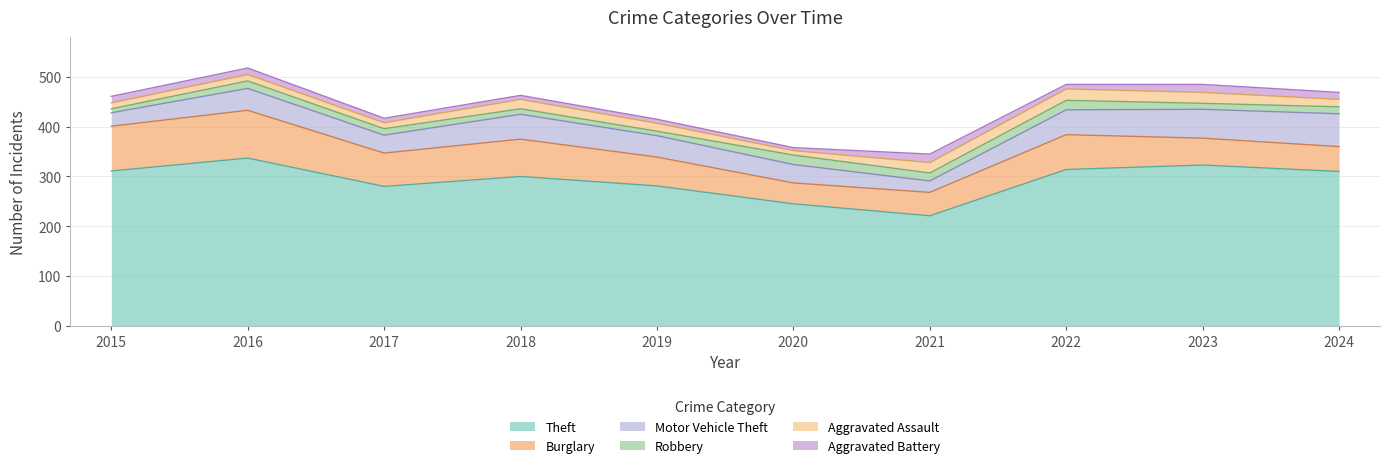

How many interior local peaks does the Theft series have?

3